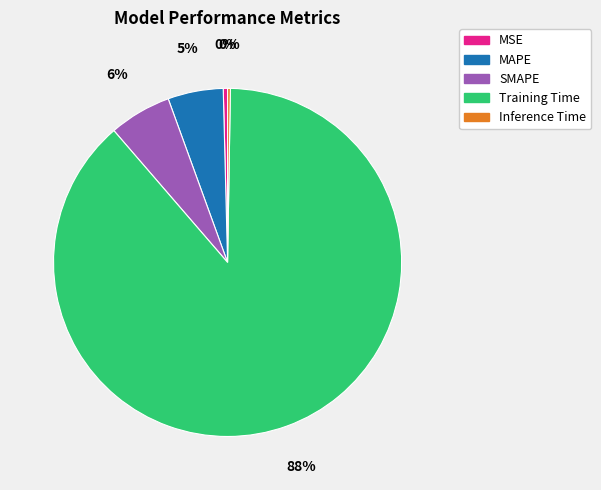

True or false: MAPE accounts for 5% of the total.

True